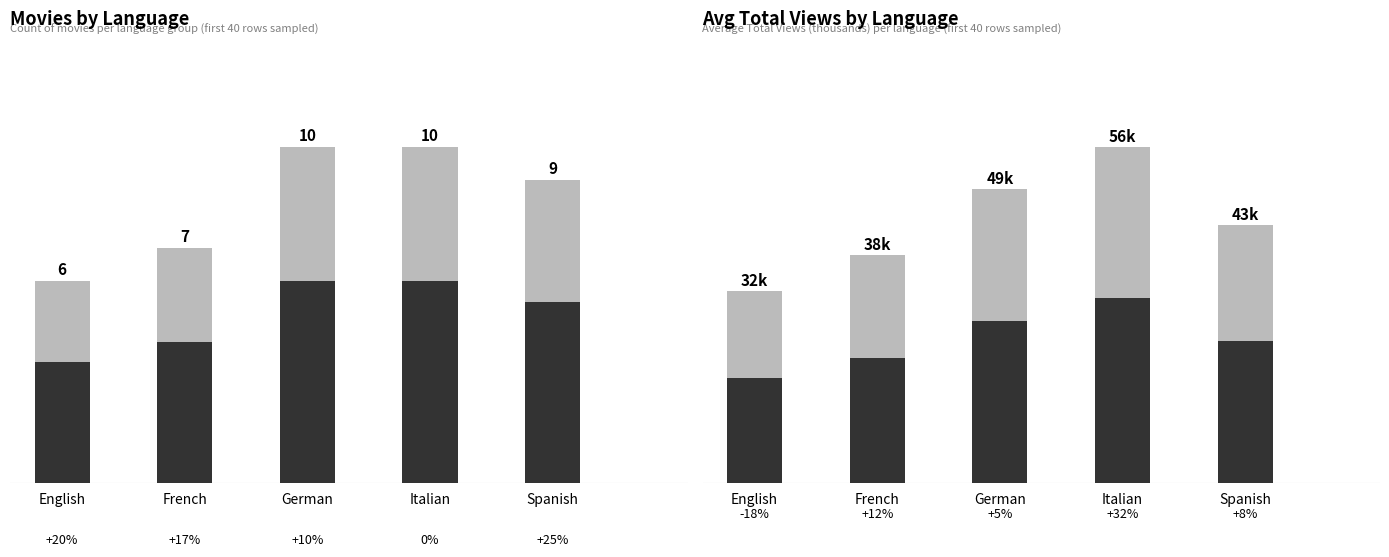

What is the label of the 4th bar from the left?

Italian